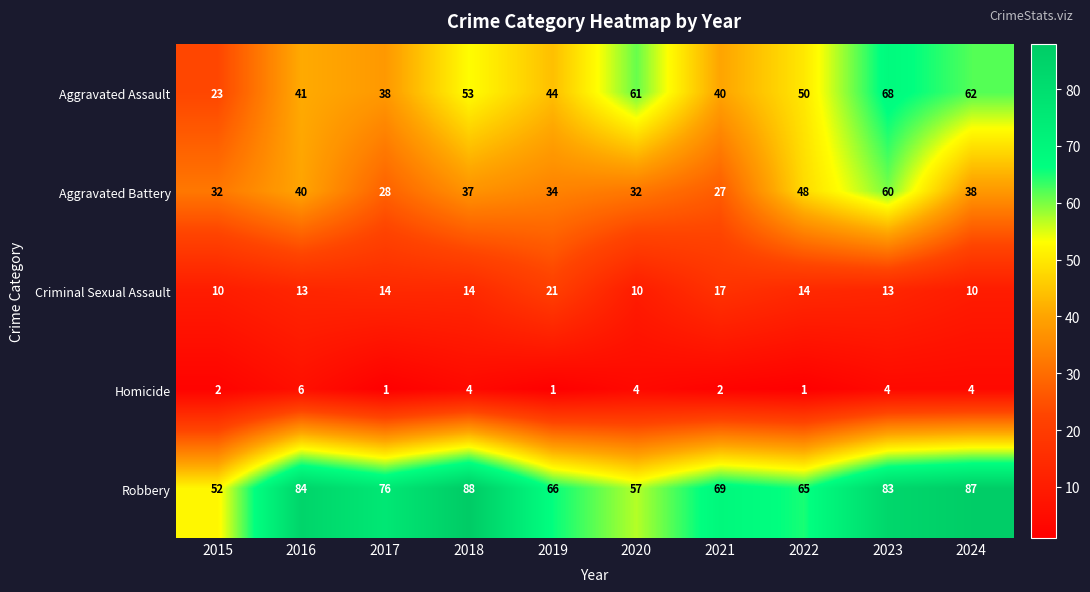

Which category has the highest value across all series?

2018